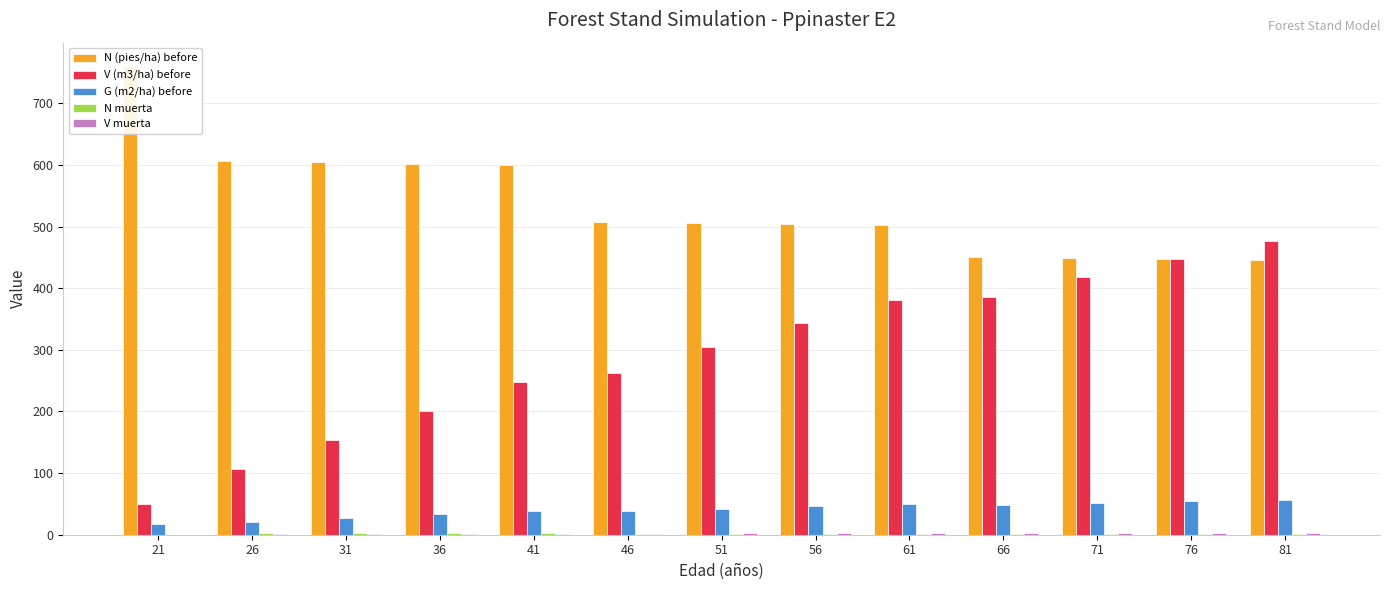

Which series has the largest total across all categories?

N (pies/ha) before